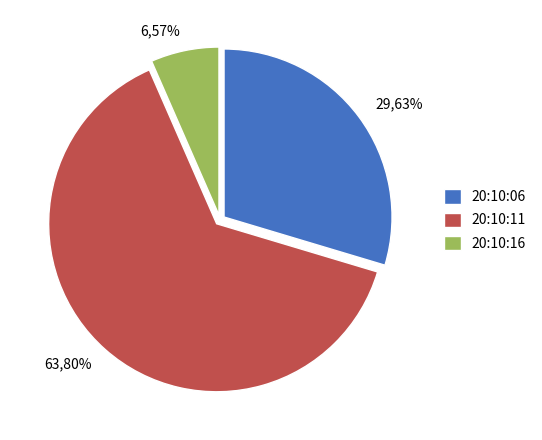

What percentage is the 20:10:11 slice, to the nearest percent?

64%